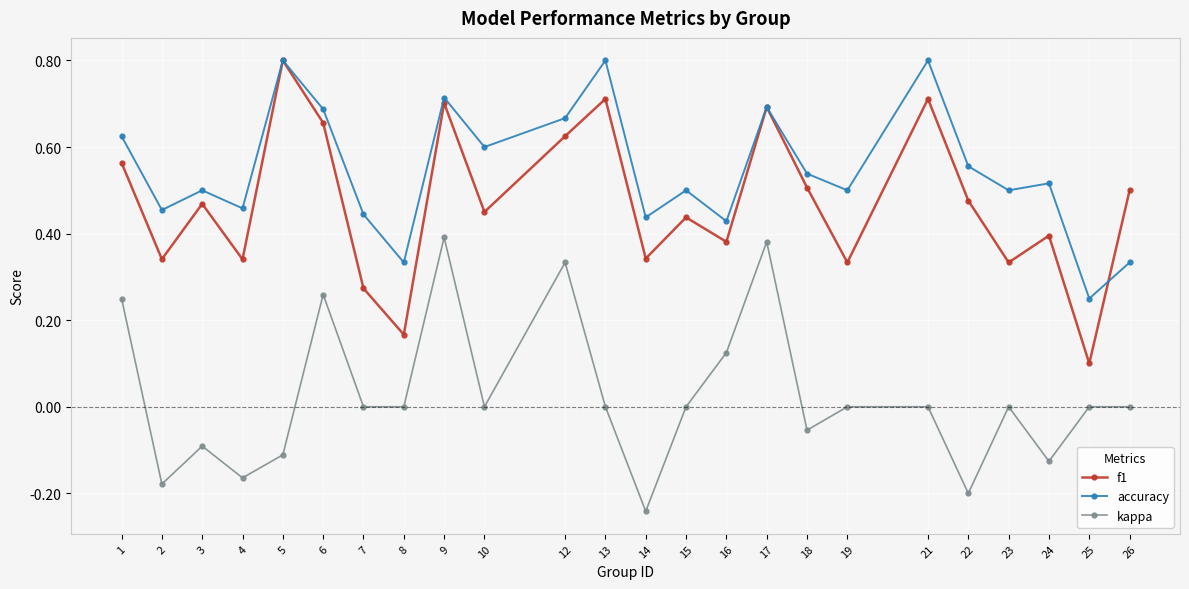

At 13, list the series in order from smallest to largest.

kappa, f1, accuracy